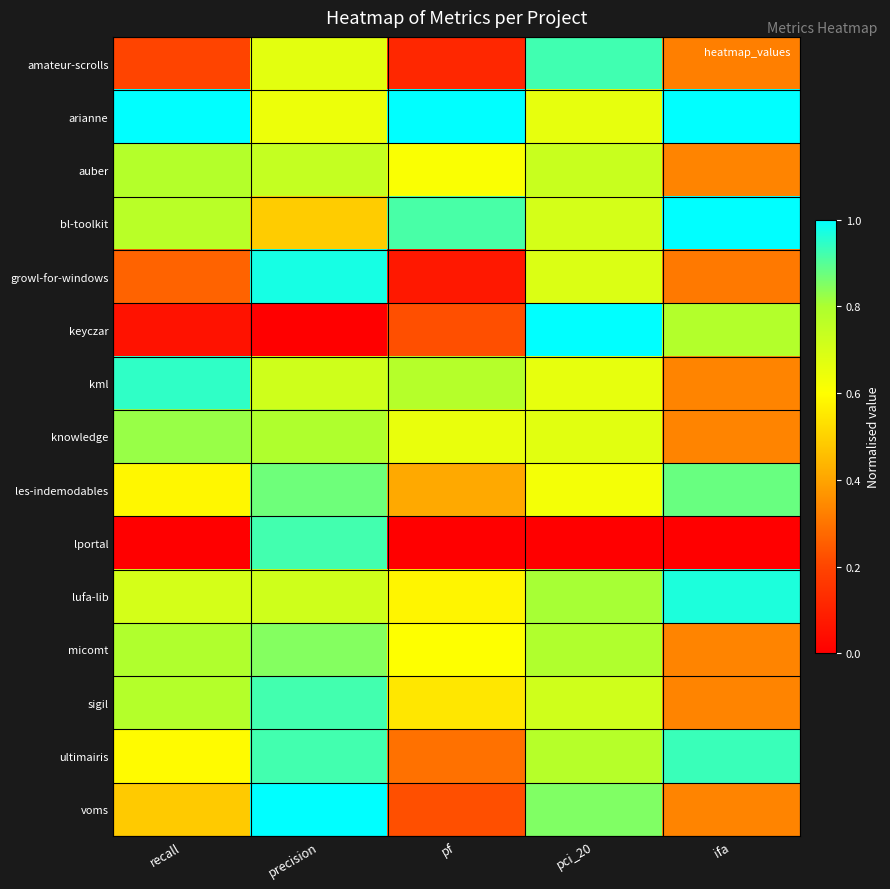

Reading left to right, what are all the values shown in this chart?

amateur-scrolls: recall=0.2	precision=0.7	pf=0.1	pci_20=0.9	ifa=0.3
arianne: recall=1.0	precision=0.6	pf=1.0	pci_20=0.7	ifa=1.0
auber: recall=0.8	precision=0.7	pf=0.6	pci_20=0.7	ifa=0.3
bl-toolkit: recall=0.8	precision=0.5	pf=0.9	pci_20=0.7	ifa=1.0
growl-for-windows: recall=0.3	precision=1.0	pf=0.1	pci_20=0.7	ifa=0.3
keyczar: recall=0.1	precision=0.0	pf=0.2	pci_20=1.0	ifa=0.8
kml: recall=0.9	precision=0.7	pf=0.8	pci_20=0.7	ifa=0.3
knowledge: recall=0.8	precision=0.8	pf=0.7	pci_20=0.7	ifa=0.3
les-indemodables: recall=0.6	precision=0.9	pf=0.4	pci_20=0.6	ifa=0.9
lportal: recall=0.0	precision=0.9	pf=0.0	pci_20=0.0	ifa=0.0
lufa-lib: recall=0.7	precision=0.7	pf=0.6	pci_20=0.8	ifa=1.0
micomt: recall=0.8	precision=0.8	pf=0.6	pci_20=0.8	ifa=0.3
sigil: recall=0.8	precision=0.9	pf=0.5	pci_20=0.7	ifa=0.3
ultimairis: recall=0.6	precision=0.9	pf=0.3	pci_20=0.8	ifa=0.9
voms: recall=0.5	precision=1.0	pf=0.2	pci_20=0.9	ifa=0.3